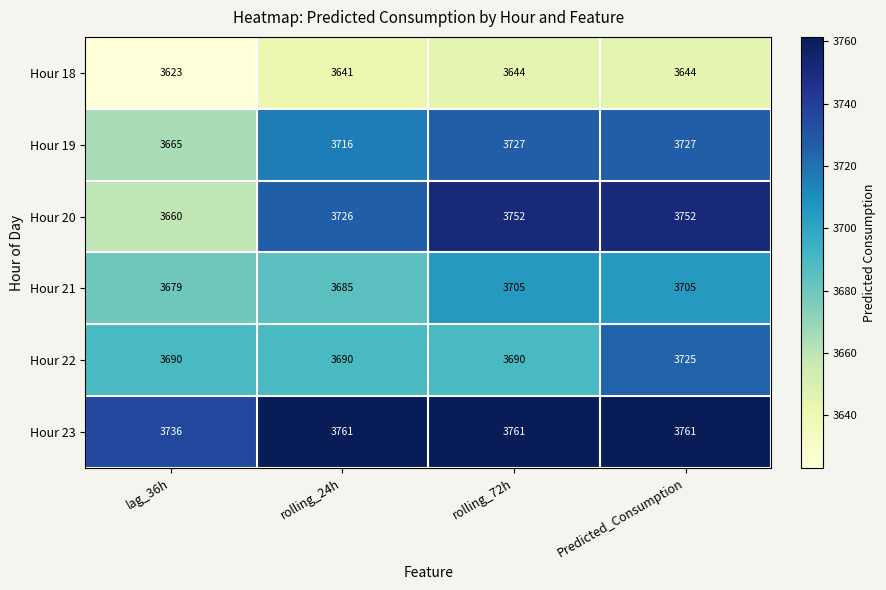

Count the number of categories in the chart.

4